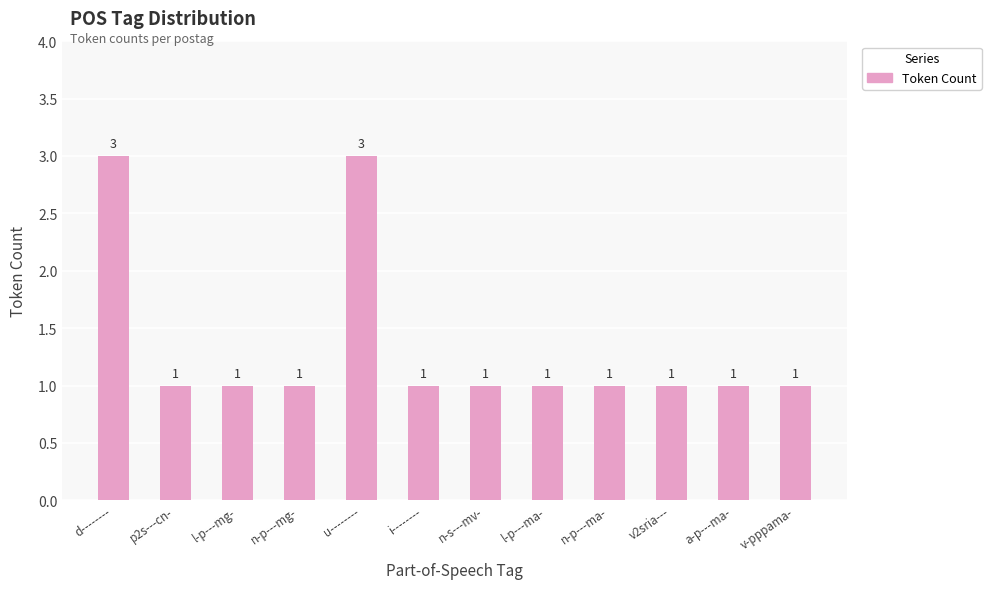

Count the number of values greater than 1.

2